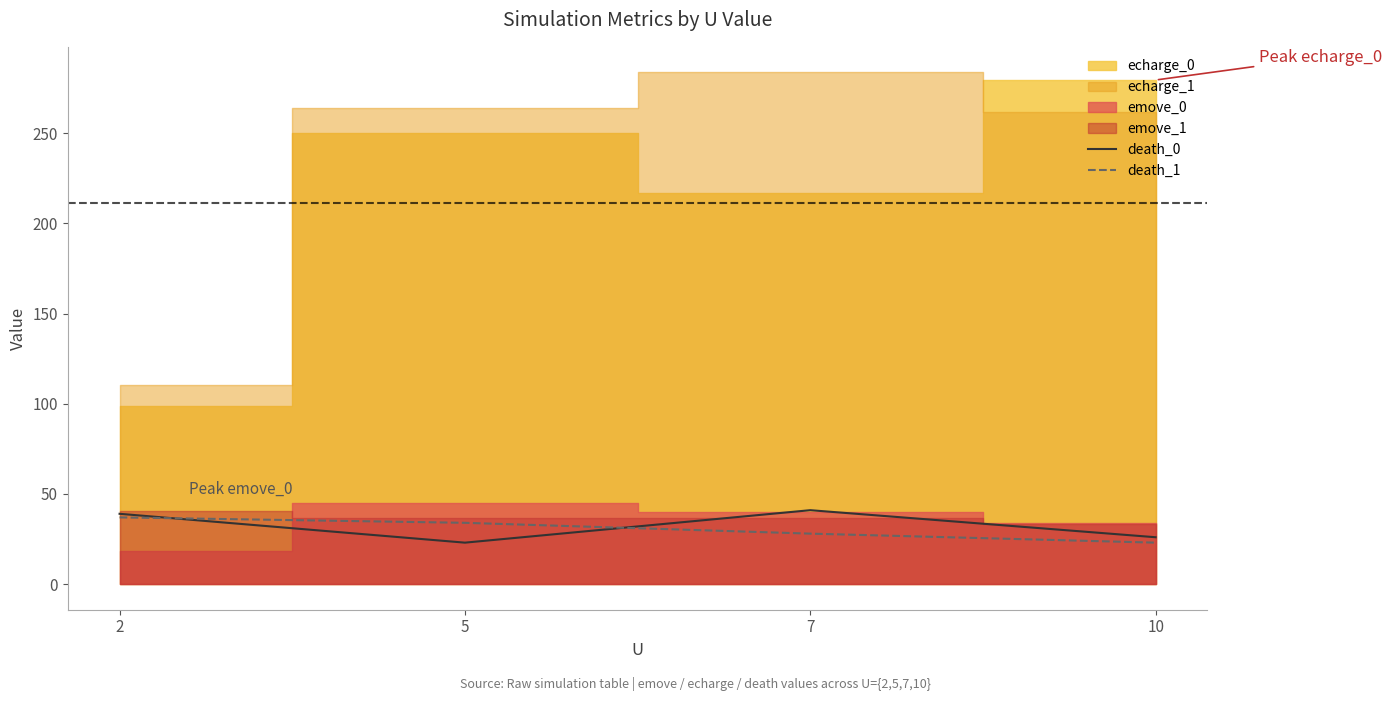

True or false: death_0 and death_1 intersect in this chart.

True